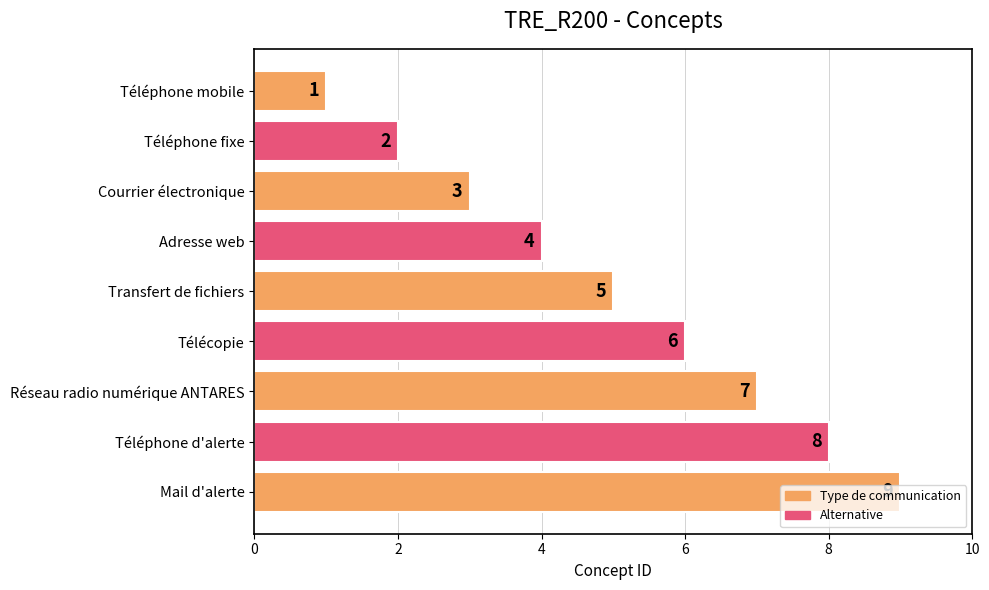

How many data points are less than 5?

4